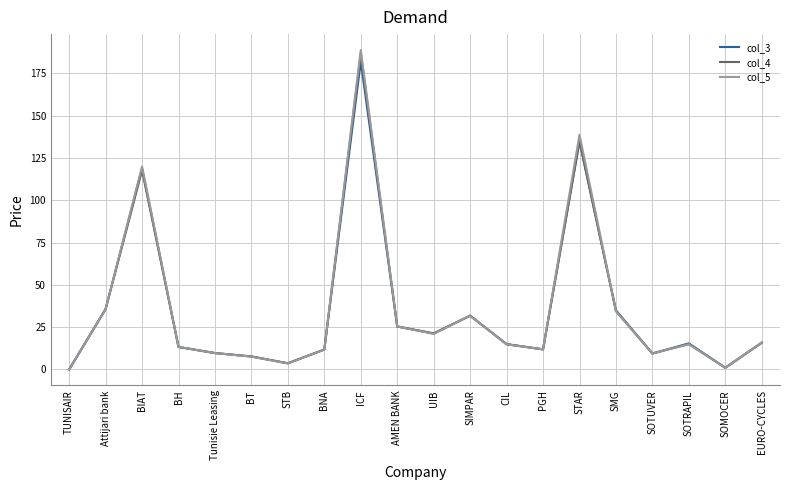

Between BIAT and PGH, which series saw the biggest shift?

col_5